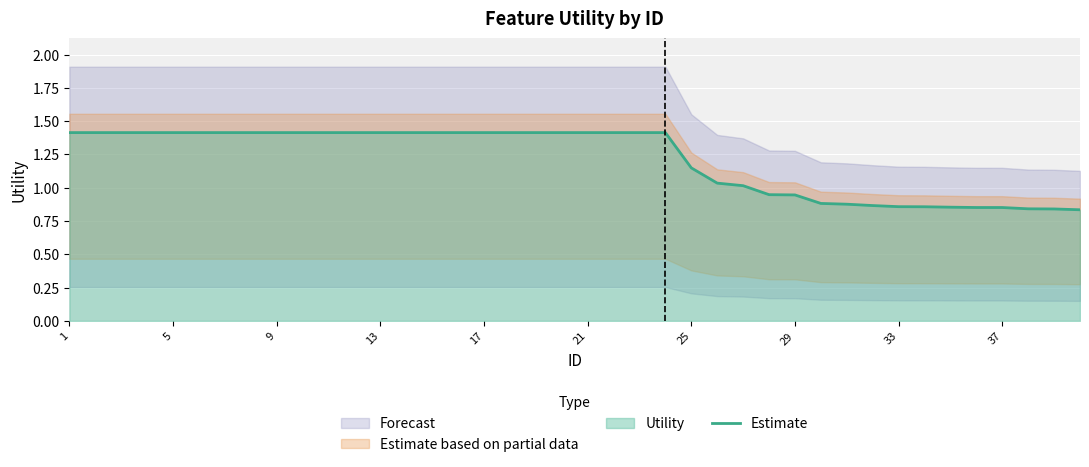

The value of Estimate at 37 is 0.3. True or false?

False